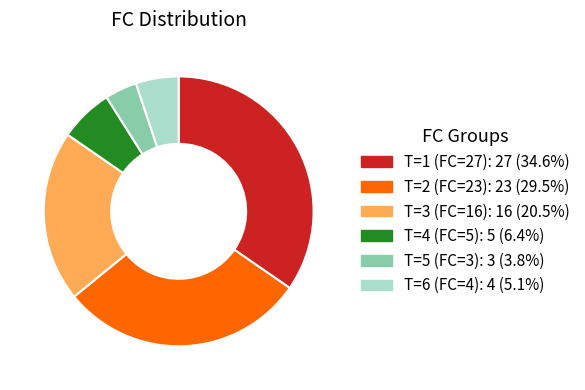

Which category has the smallest portion of the pie?

T=5 (FC=3)